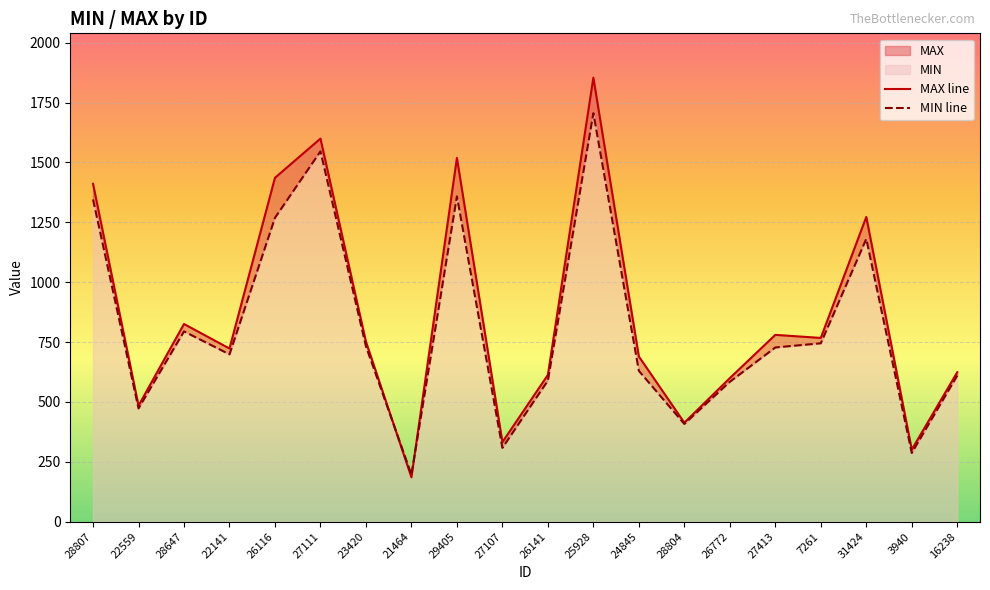

Which series has the largest total across all categories?

MAX line